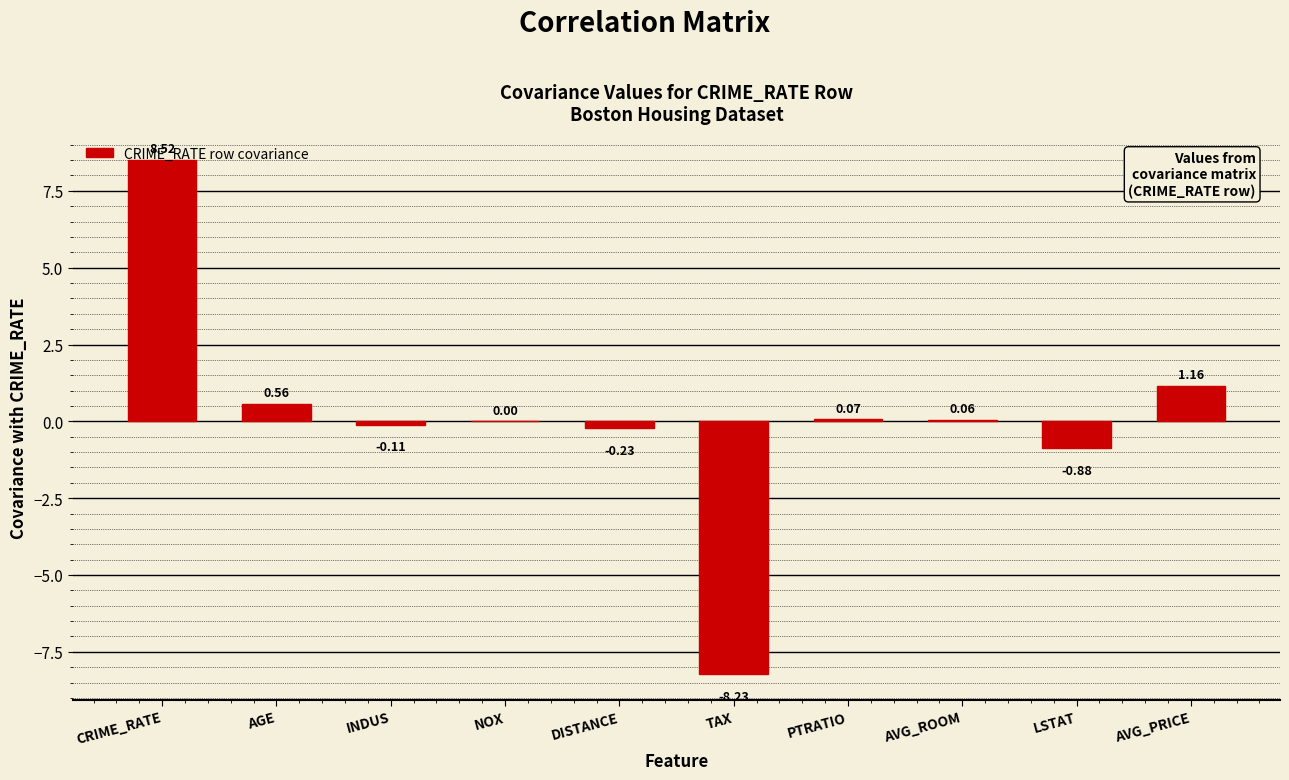

Which label corresponds to the largest value in the chart?

CRIME_RATE